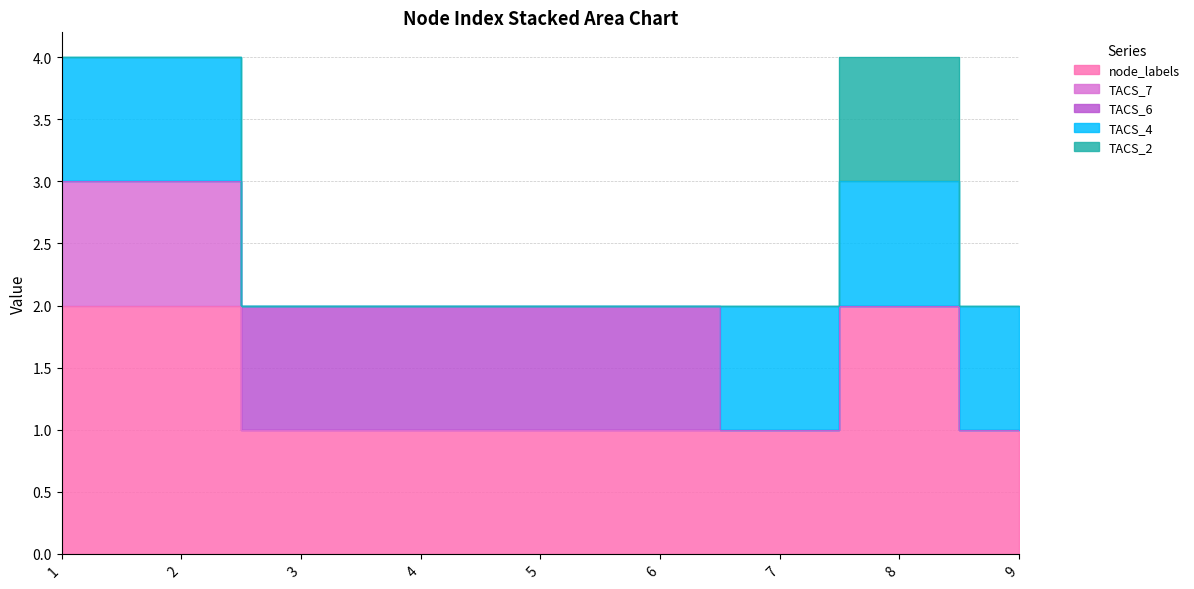

Which series has the largest range (max minus min)?

node_labels